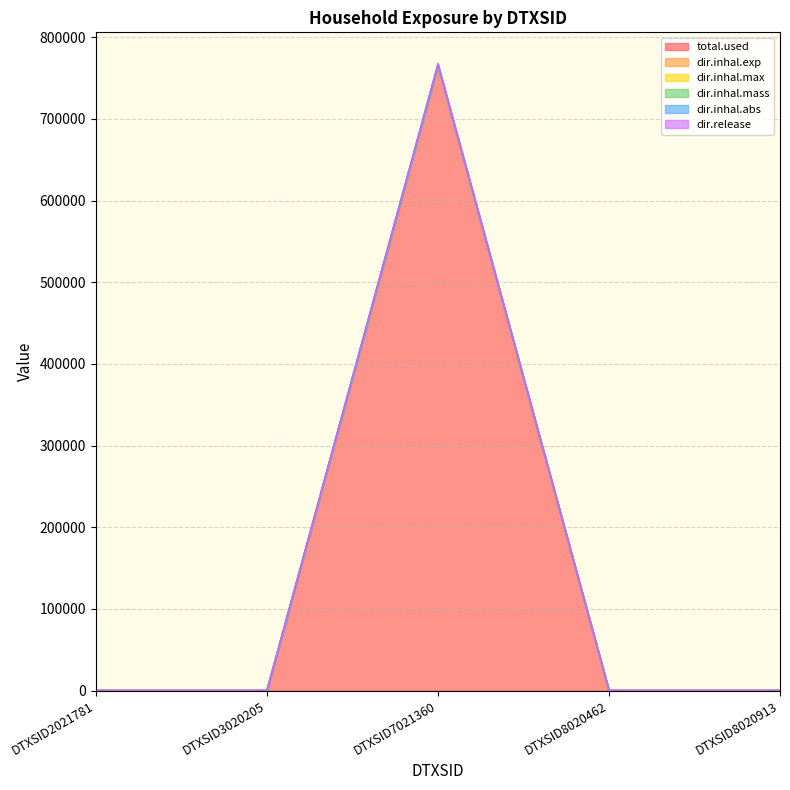

Does the chart have visible grid lines?

Yes